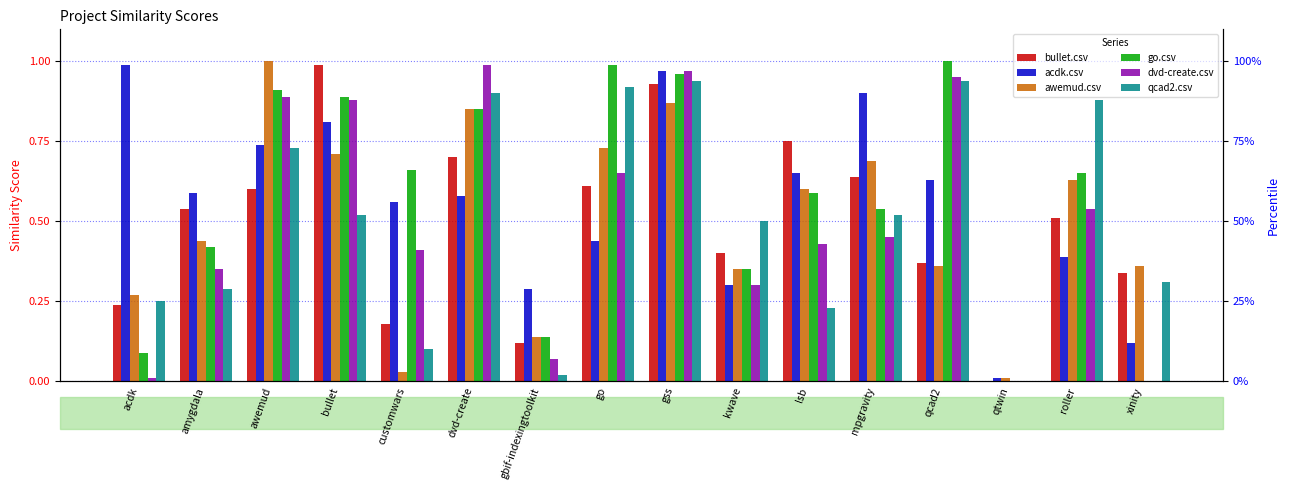

How many groups of bars are there?

16